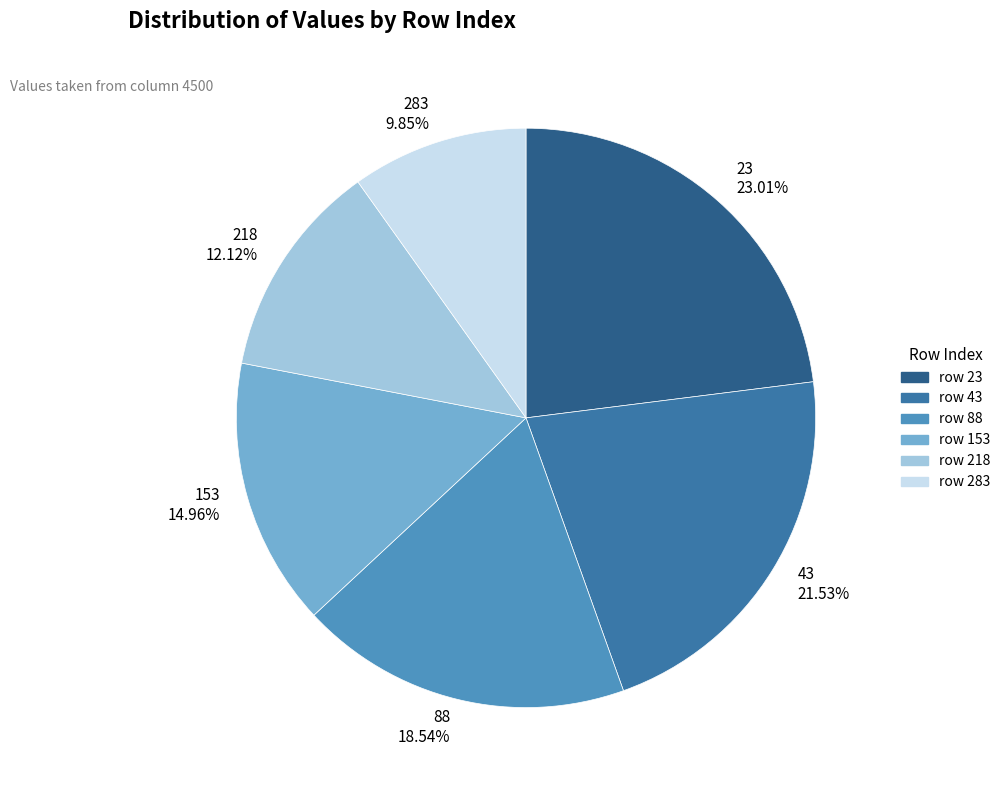

How many slices are in this pie chart?

6